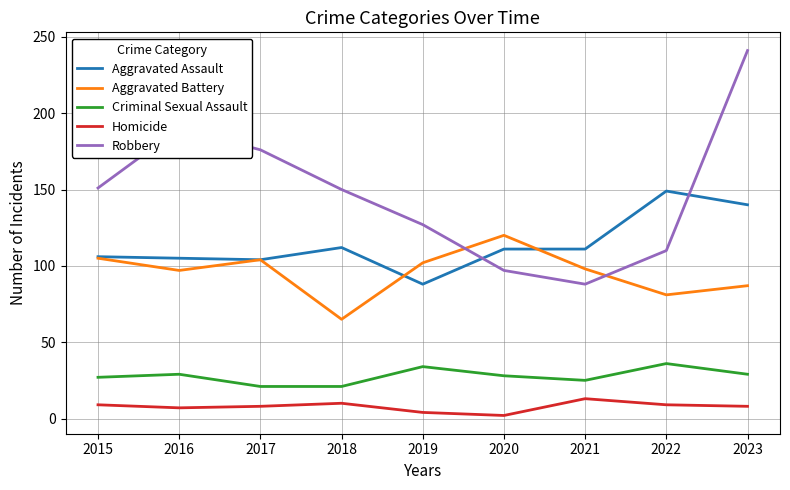

Which series changed the most between 2016 and 2019?

Robbery